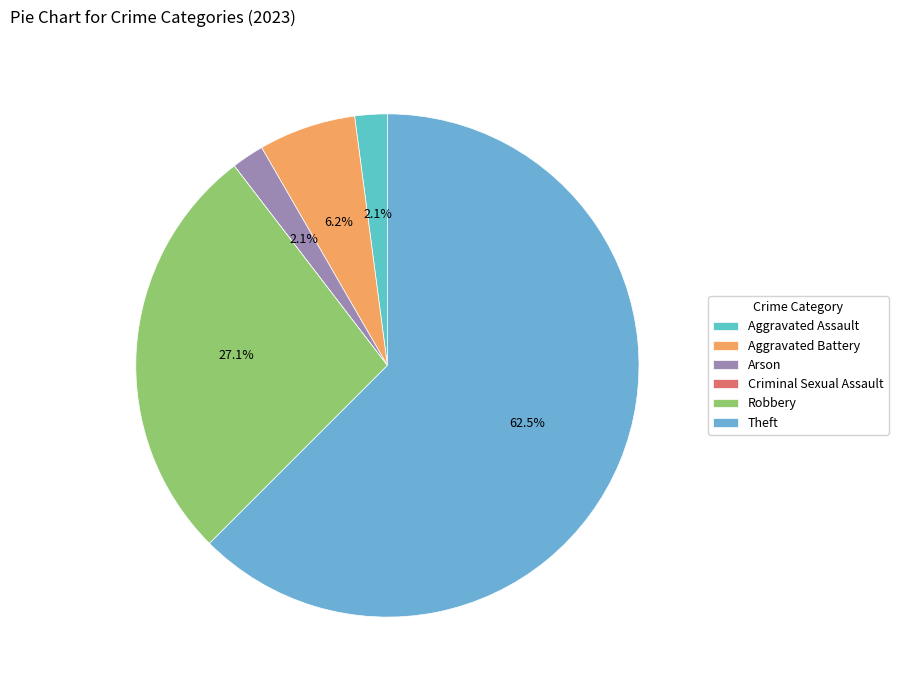

The Theft slice represents 62% of the pie. True or false?

True